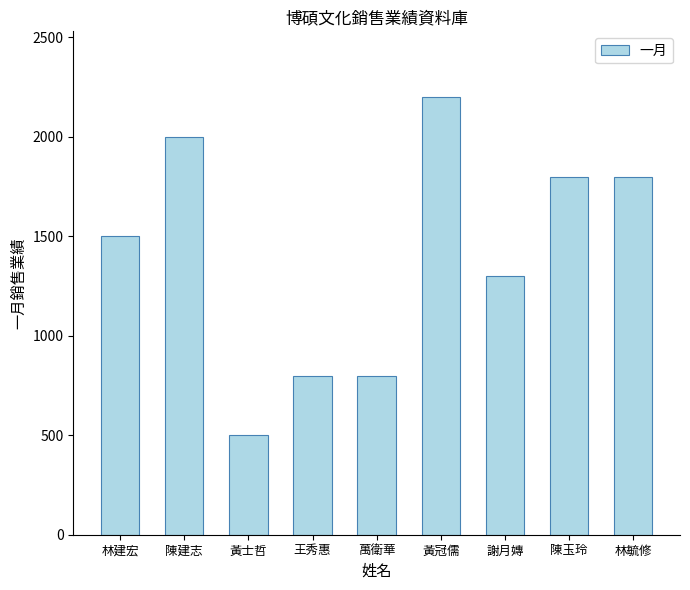

What is the sum of all values?

12700